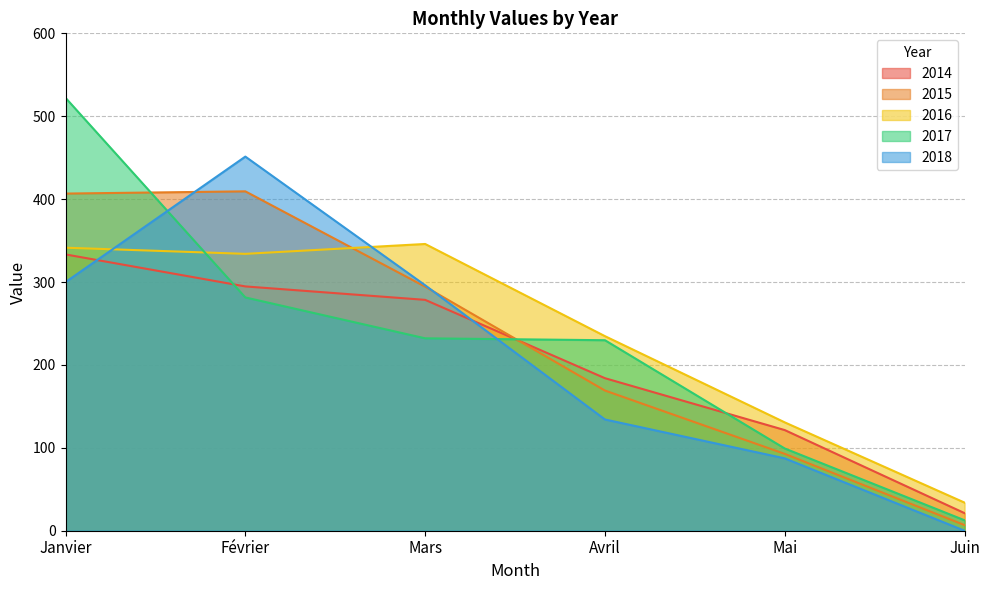

At Juin, list the series in order from smallest to largest.

2018, 2015, 2017, 2014, 2016